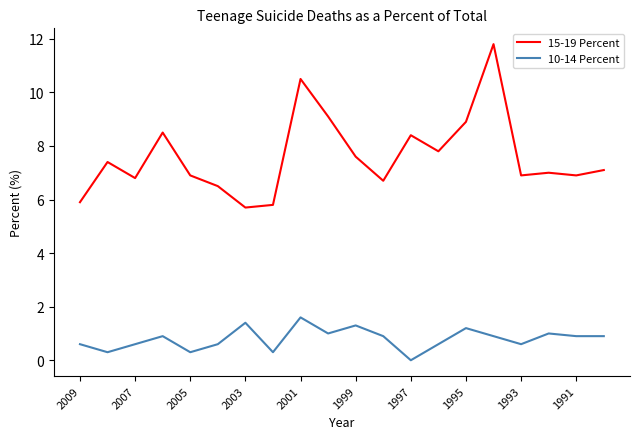

What are all the series names shown in the legend?

15-19 Percent, 10-14 Percent